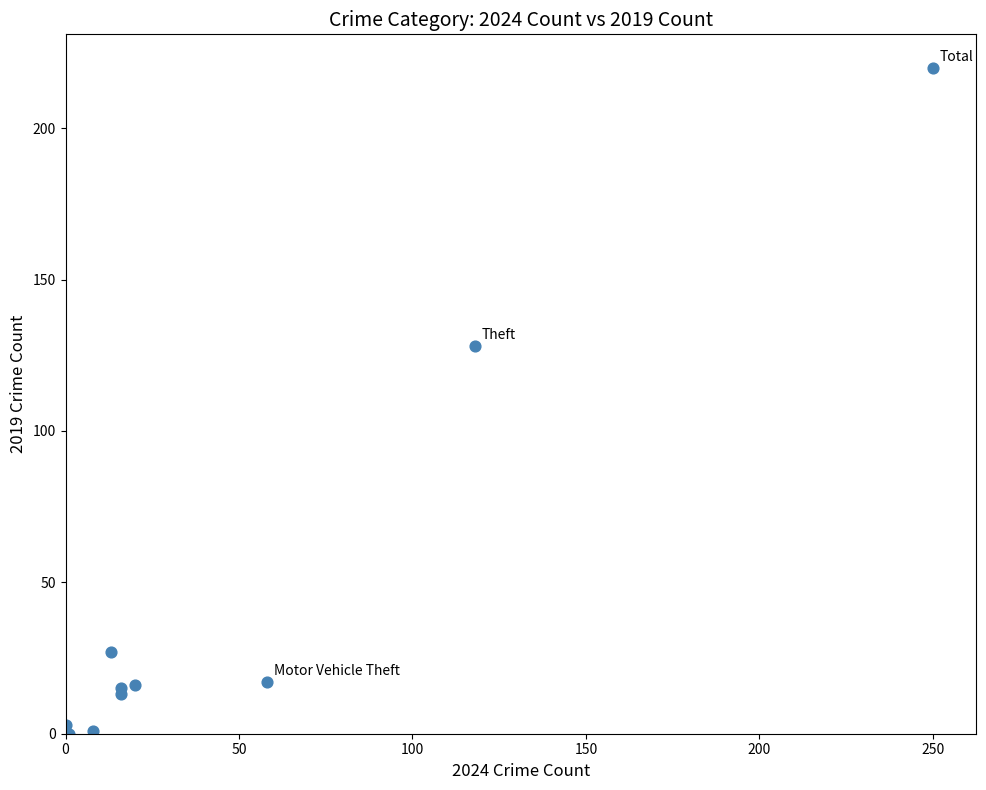

What Y value in the scatter plot is closest to 110?

128